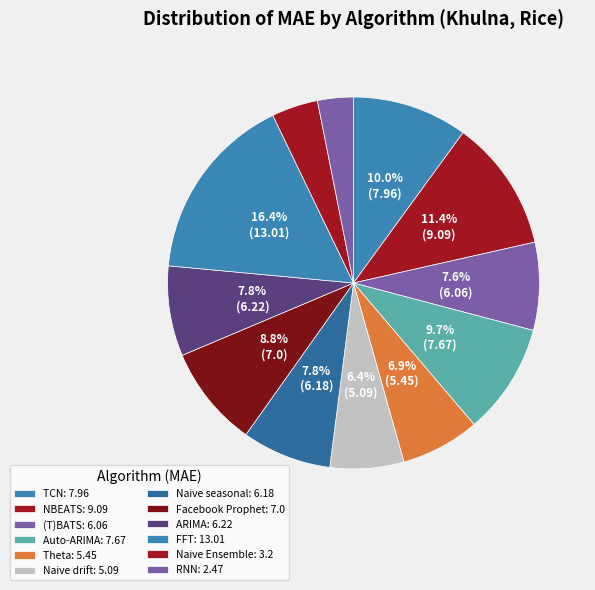

How many slices are in this pie chart?

12